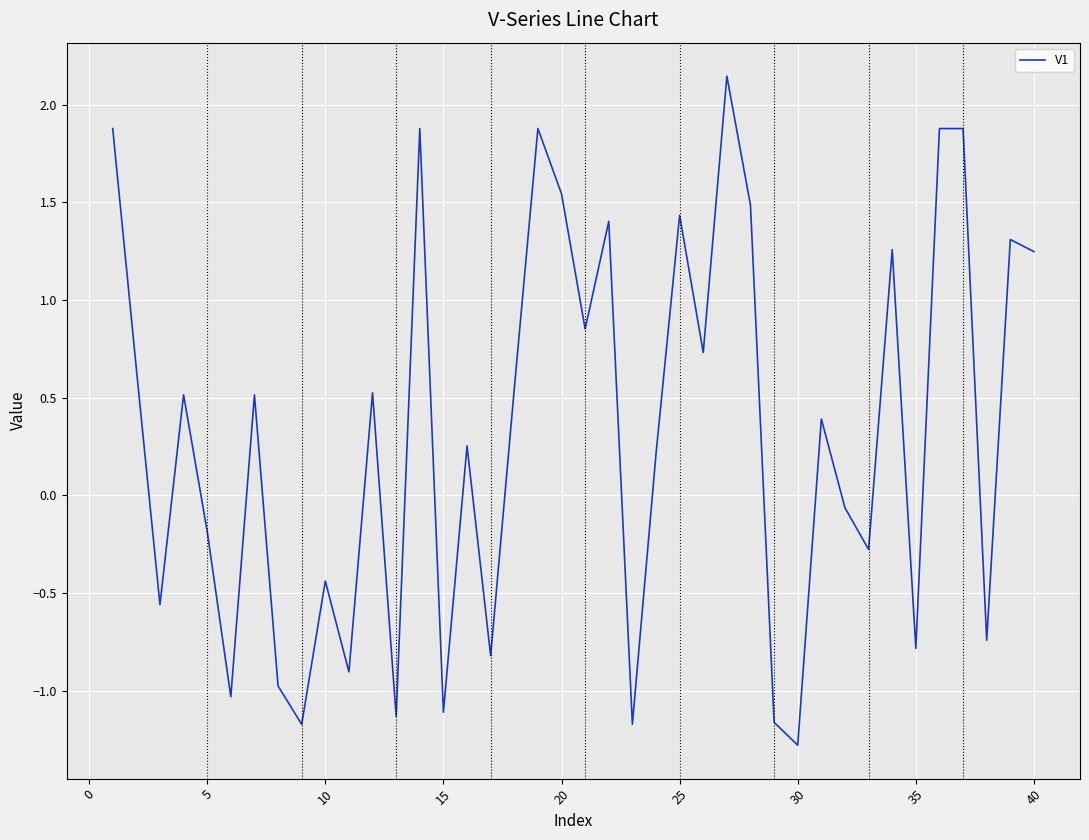

What is the difference between the maximum and minimum values?

3.4